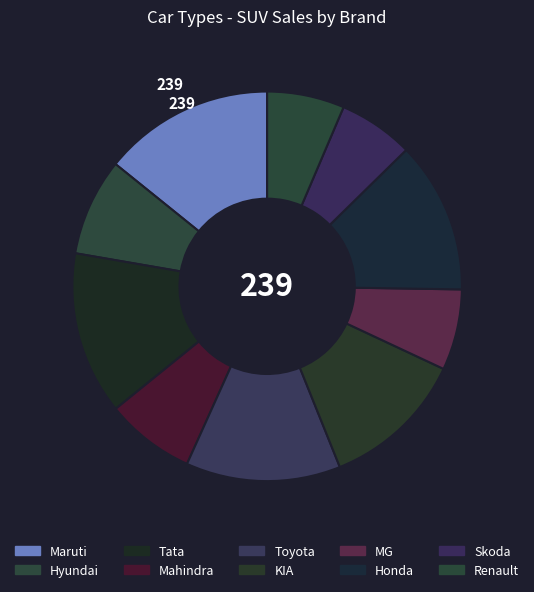

Which has a higher value, Hyundai or Toyota?

Toyota